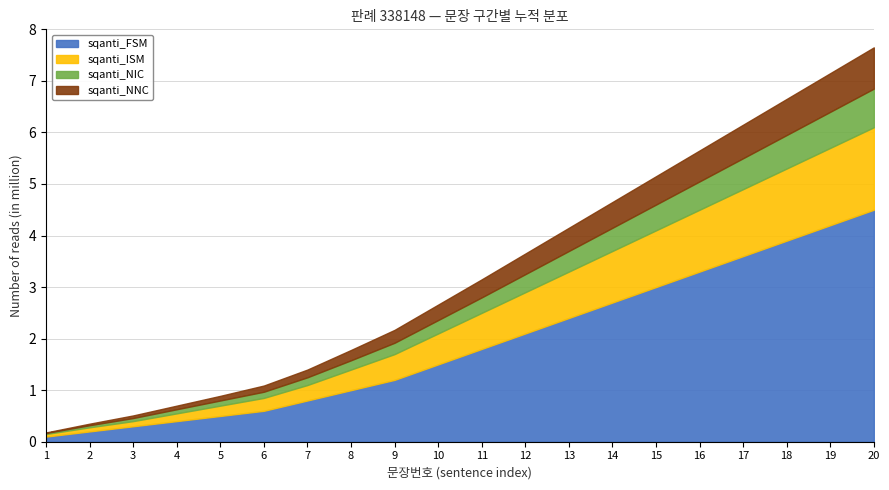

Where is sqanti_ISM nearest to the value 0?

1